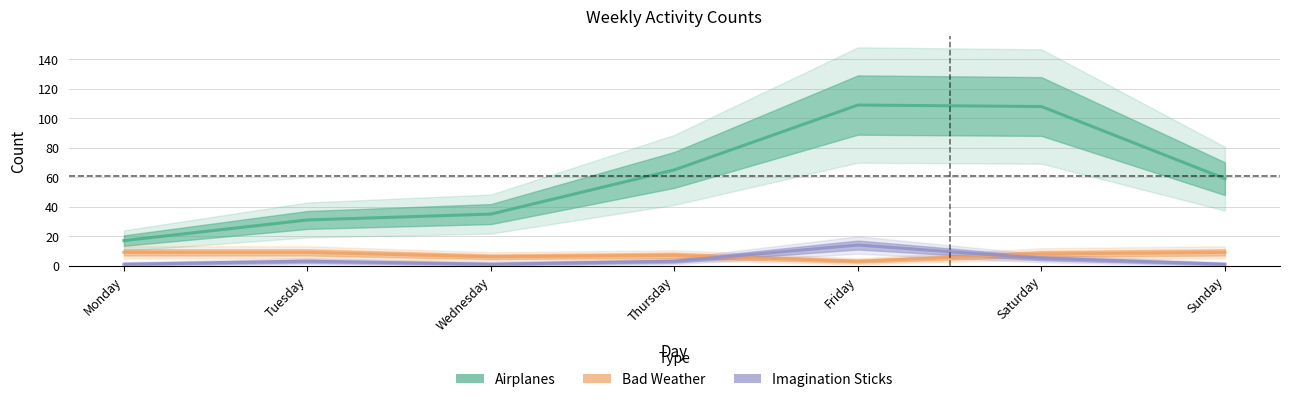

What is the total value across all series at Sunday?

69